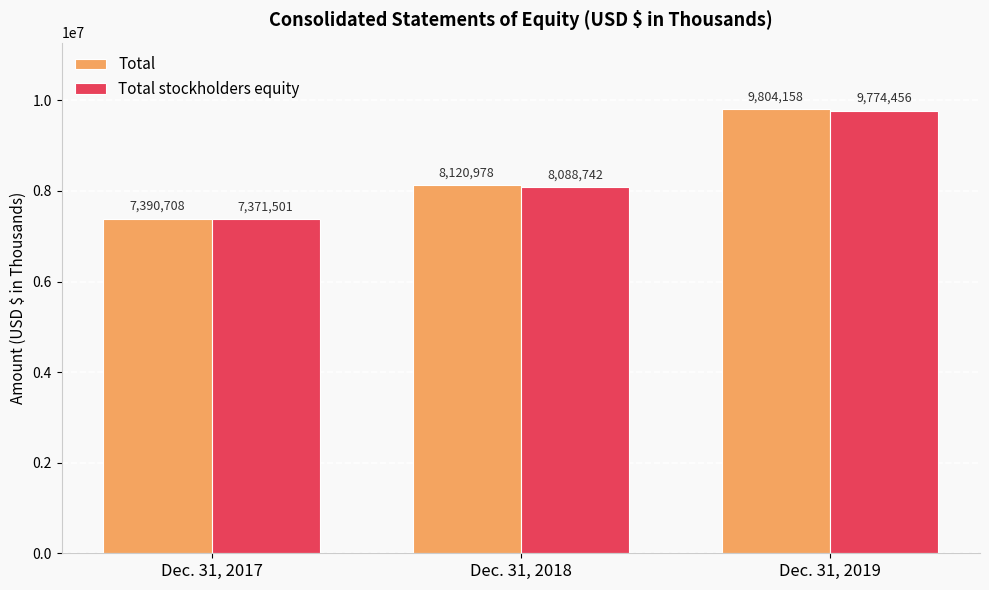

The value of Total at Dec. 31, 2019 is 9804158. True or false?

True